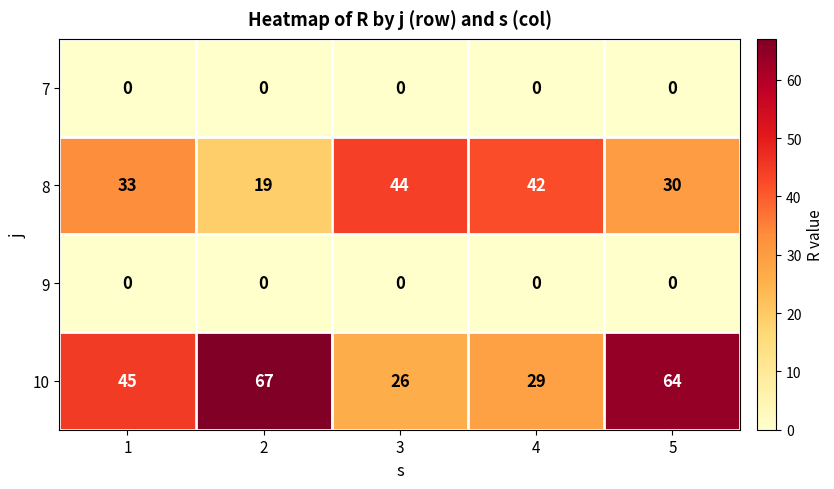

Rank the categories by 8 value from lowest to highest.

2, 5, 1, 4, 3